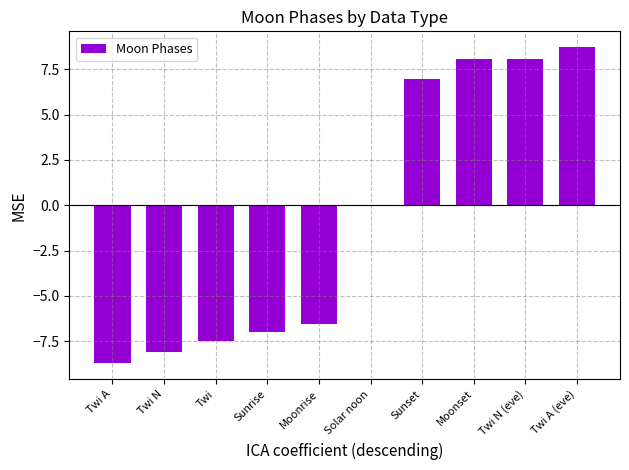

Between Sunset and Solar noon, which is larger?

Sunset